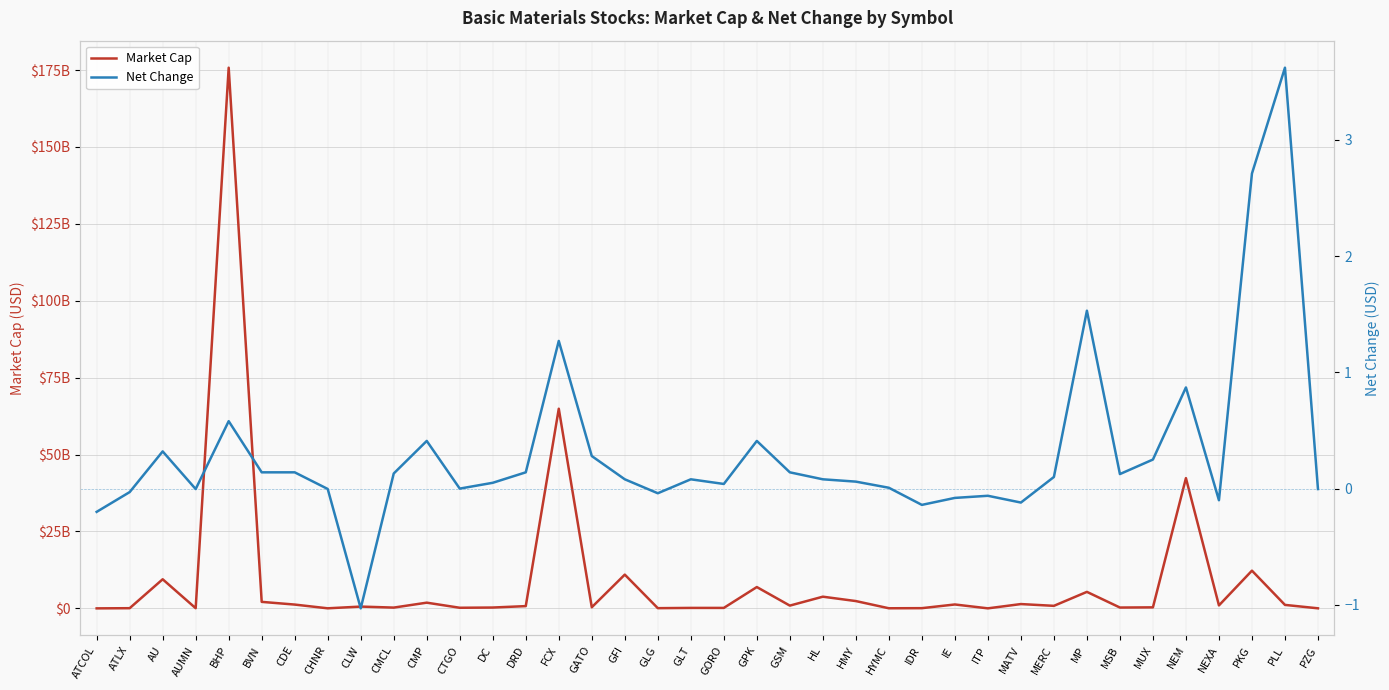

What is the label of the 36th point from the right?

AU